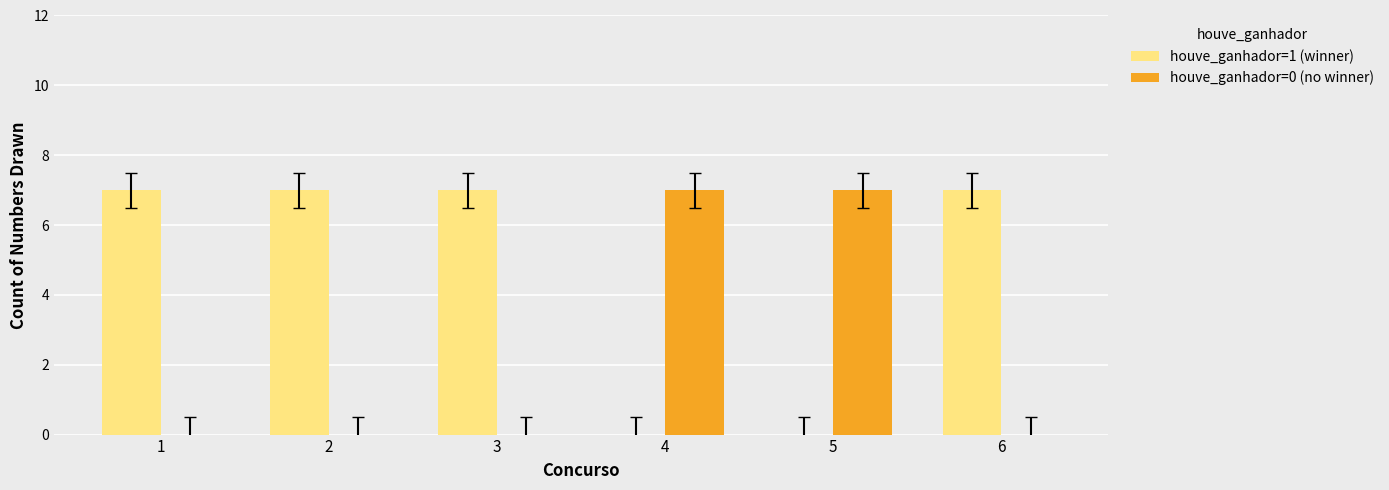

How many groups of bars are there?

6